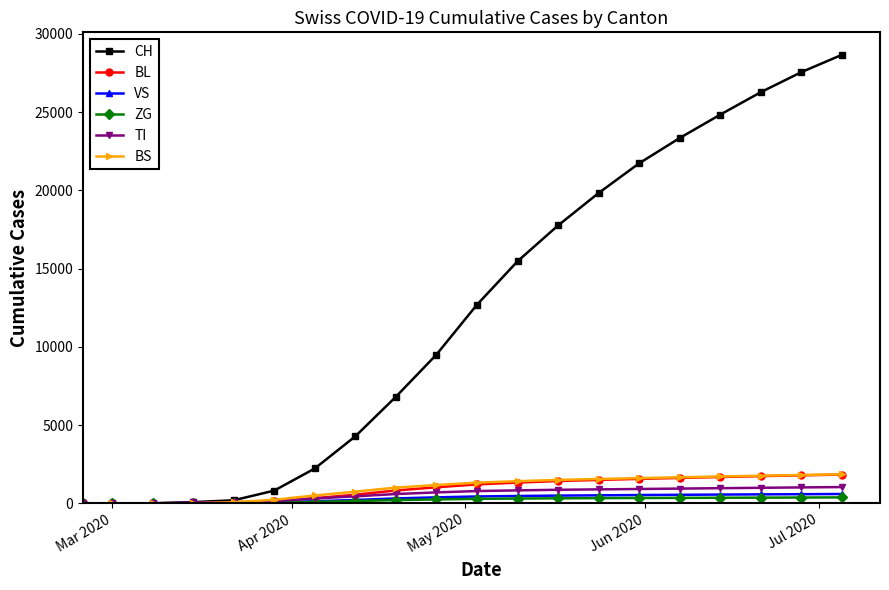

What is the highest value of the CH series?

28671